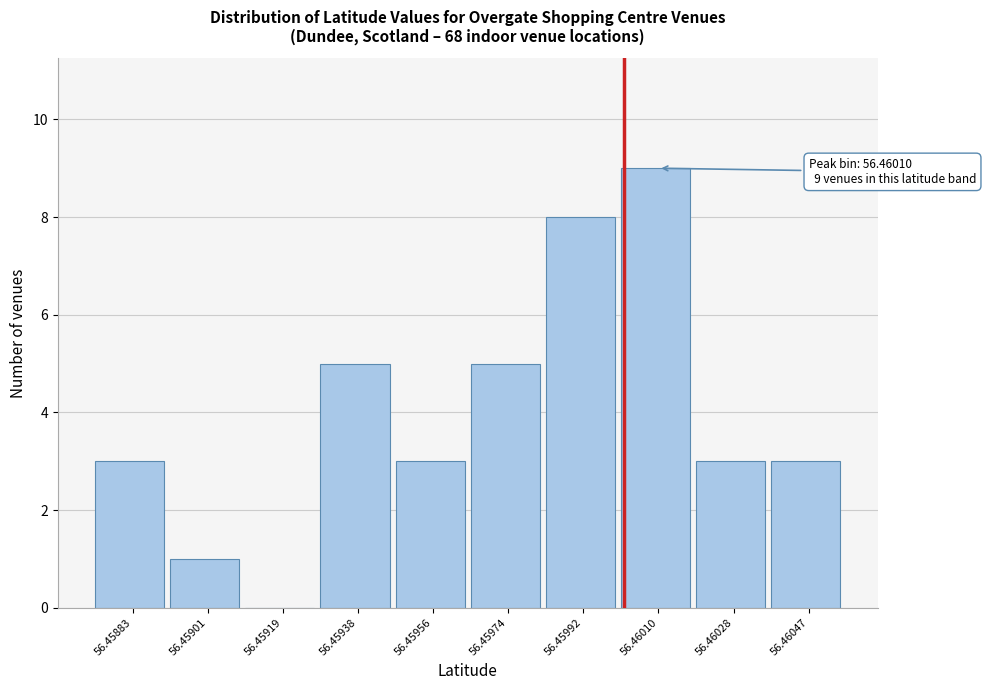

Reading left to right, list all the values displayed in this chart.

56.45883=3	56.45901=1	56.45919=0	56.45938=5	56.45956=3	56.45974=5	56.45992=8	56.46010=9	56.46028=3	56.46047=3